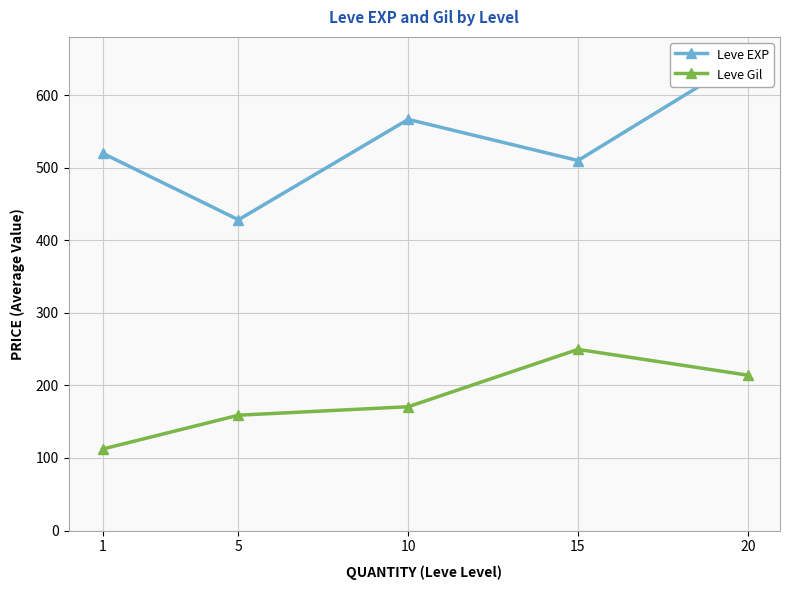

What is the difference between the maximum and second lowest values in the Leve EXP series?

143.3